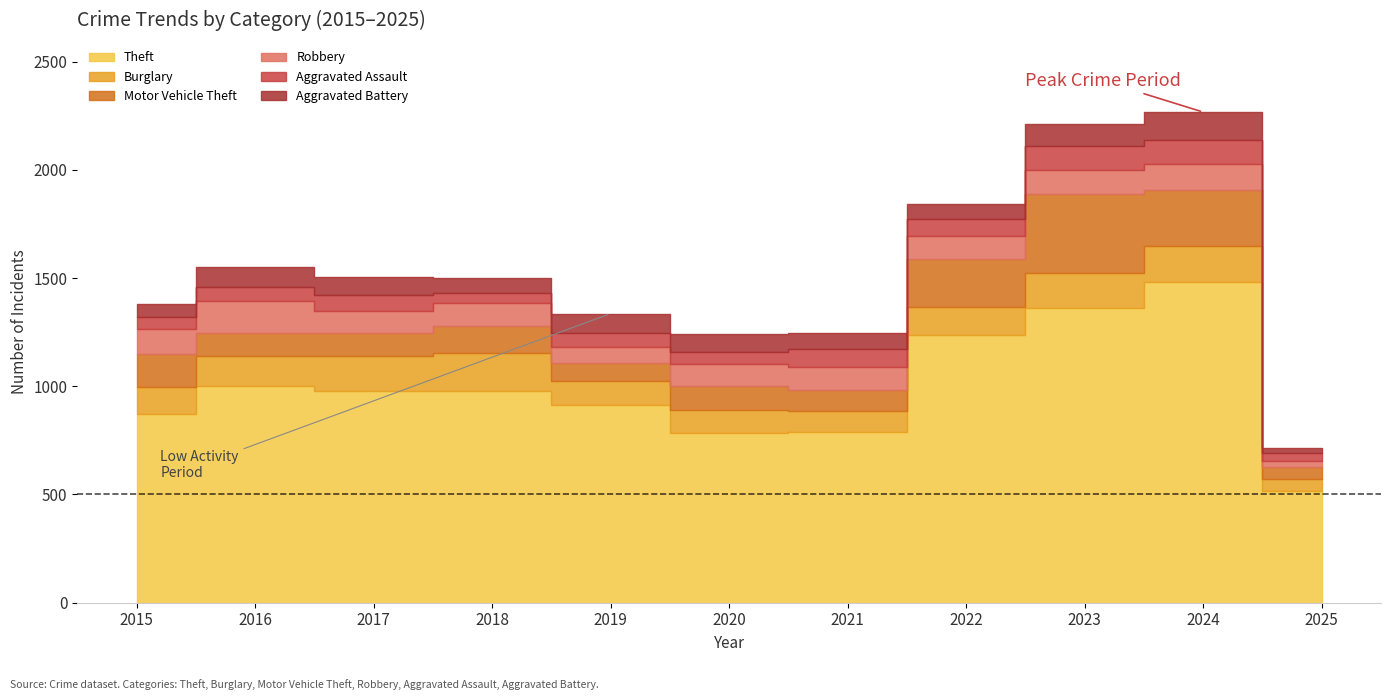

In Aggravated Assault, how many points are higher than both neighbors (excluding endpoints)?

4